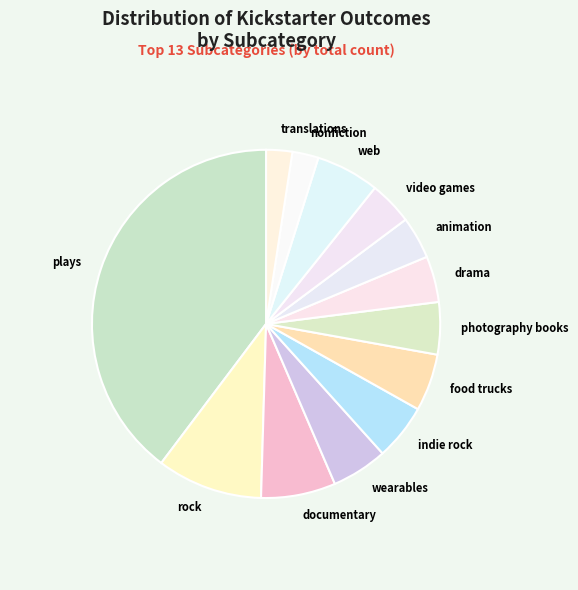

What is the ratio of the value at food trucks to the value at web?

0.9